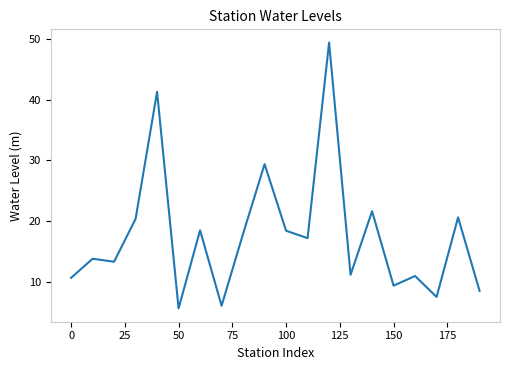

How many interior local peaks (higher than both neighbors) does the data have?

8